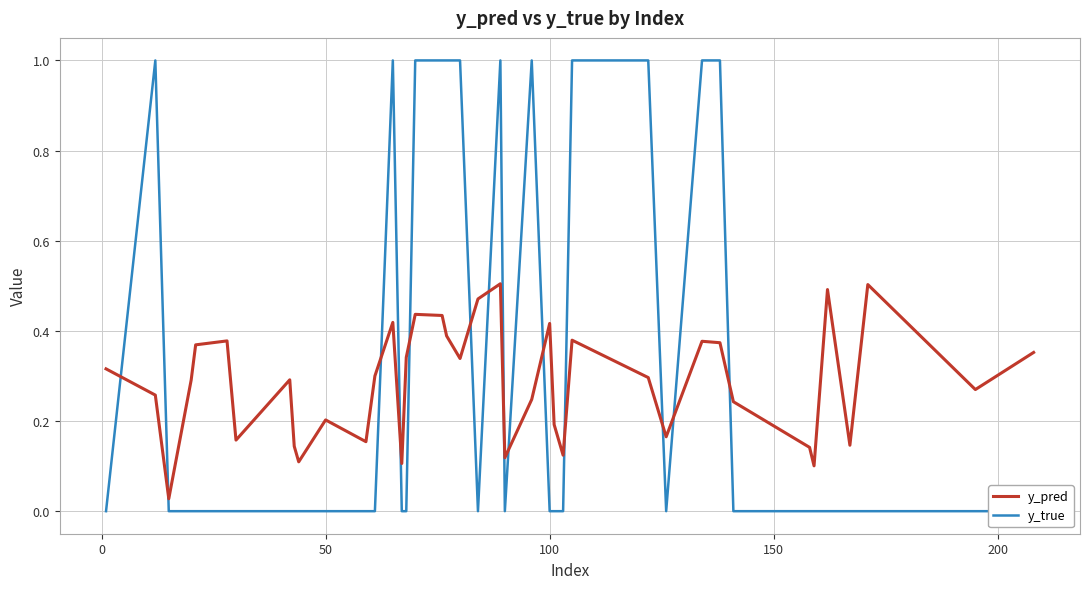

What are all the series names shown in the legend?

y_pred, y_true